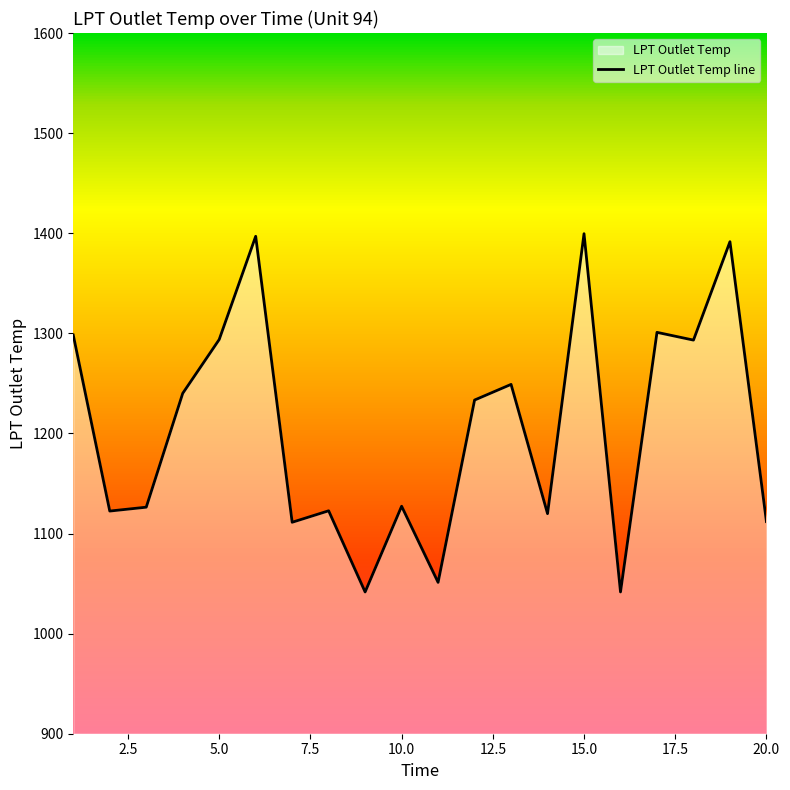

True or false: the data has more than 0 interior local peaks.

True